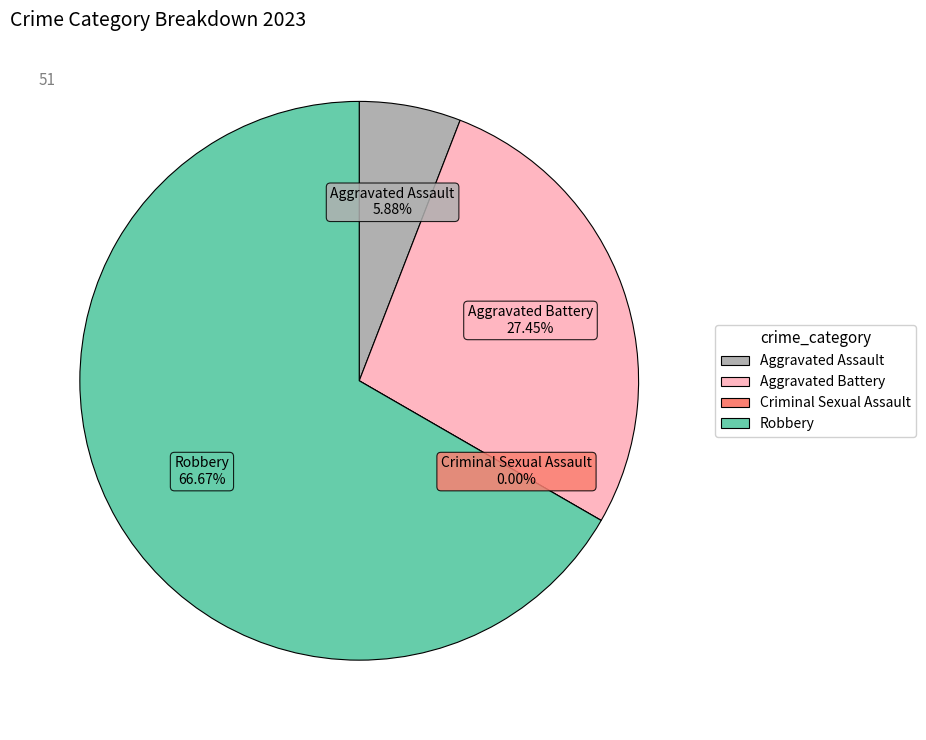

What percentage is NOT represented by Aggravated Assault?

94.1%